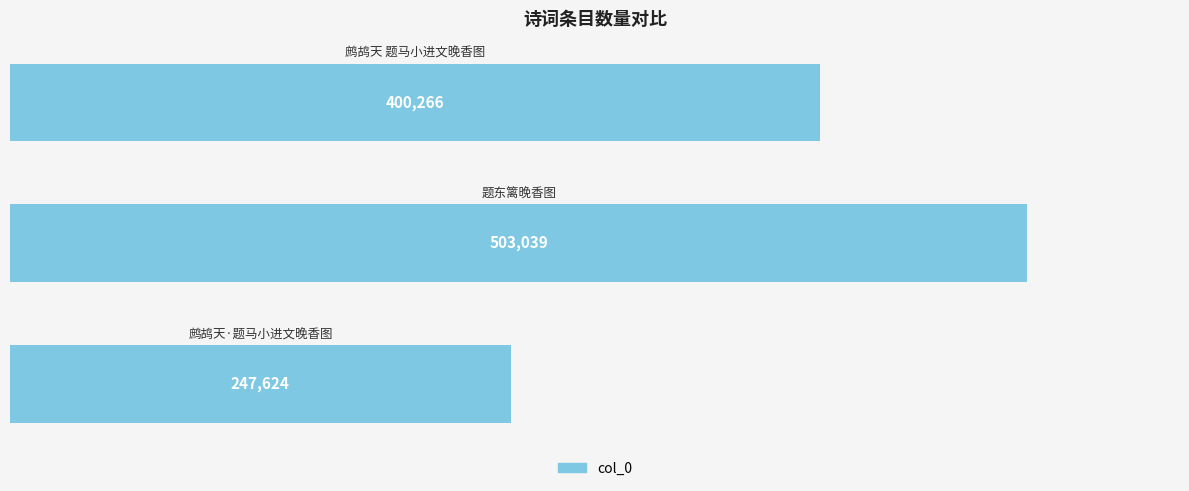

What is the maximum value shown in the chart?

503039